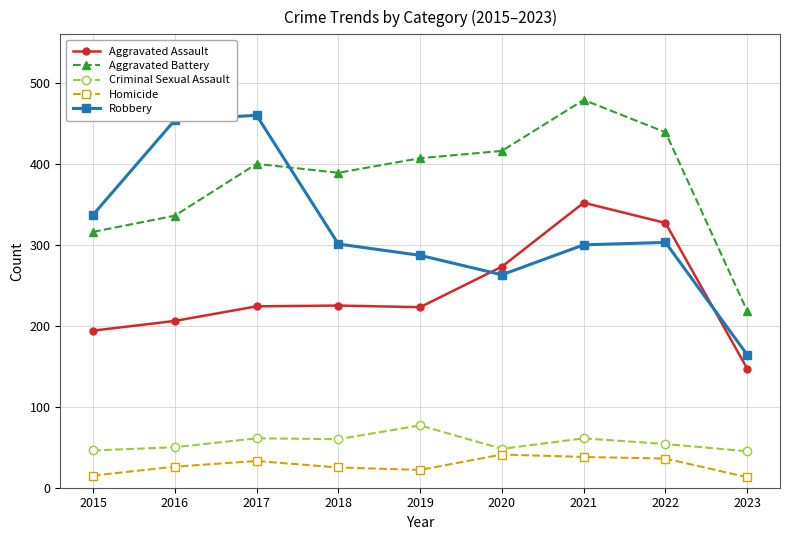

What is the difference between the maximum and minimum values in the Aggravated Battery series?

261